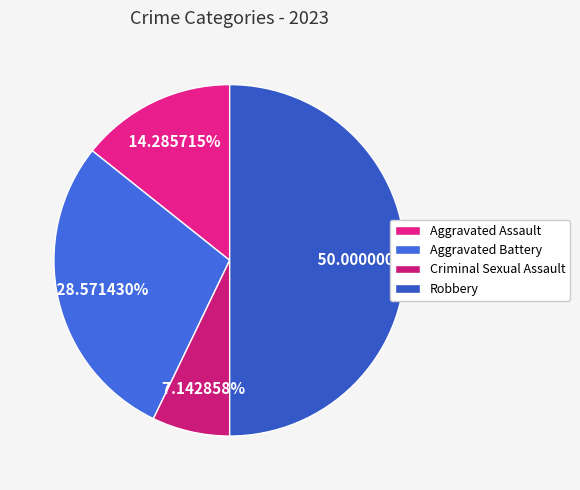

What is the smallest slice in the pie chart?

Criminal Sexual Assault